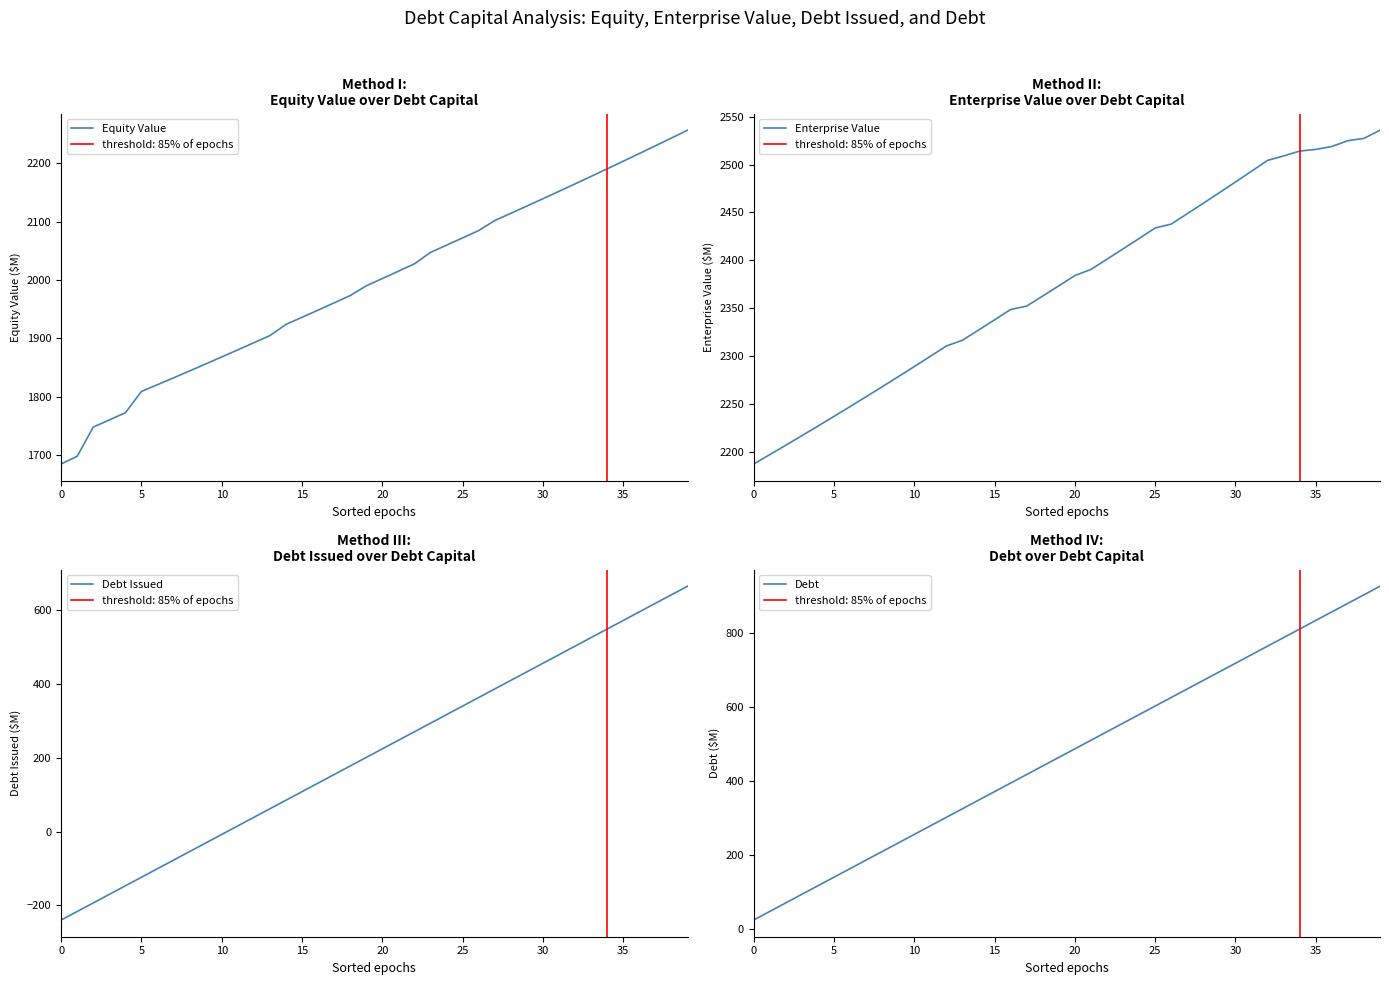

True or false: Equity Value and Debt cross at least once.

False